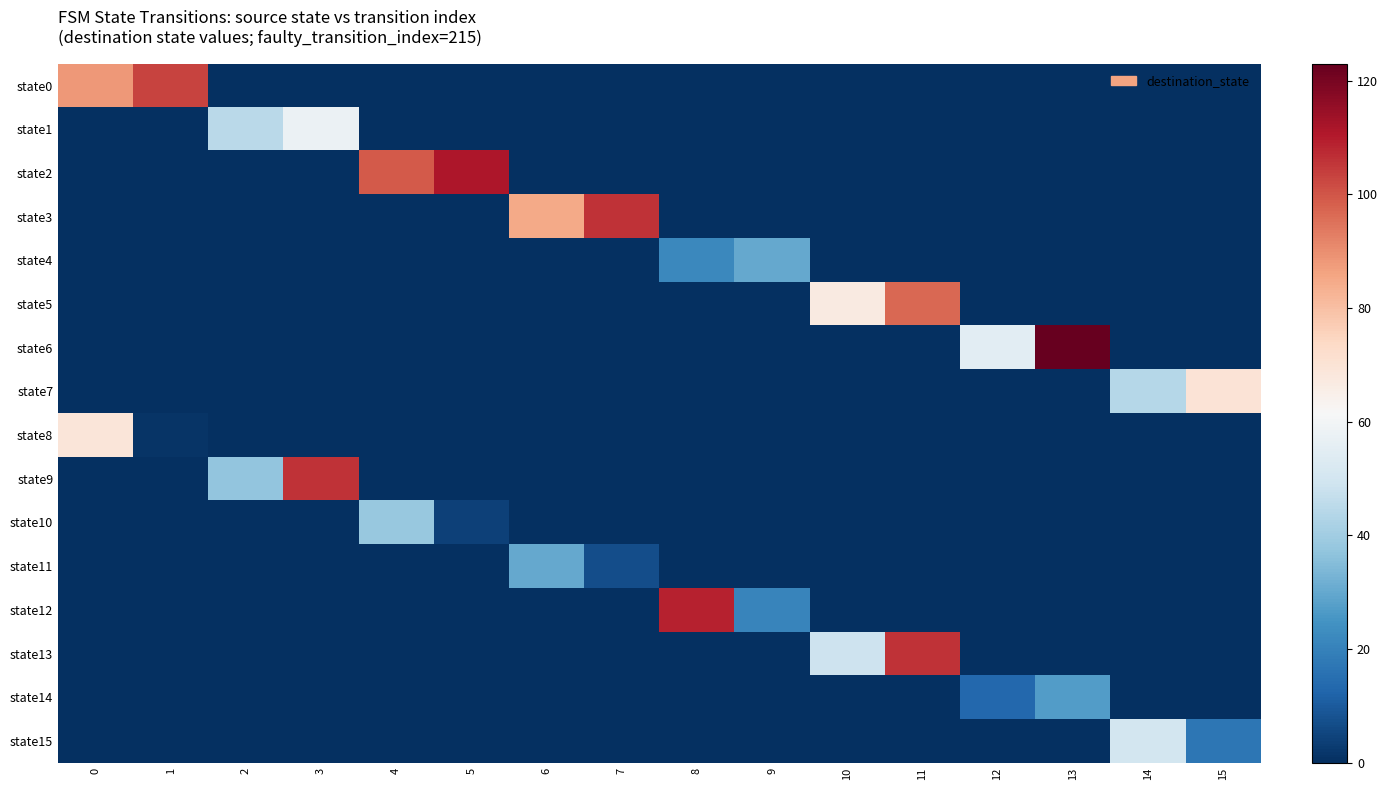

What is the total value across all series at 9?

51